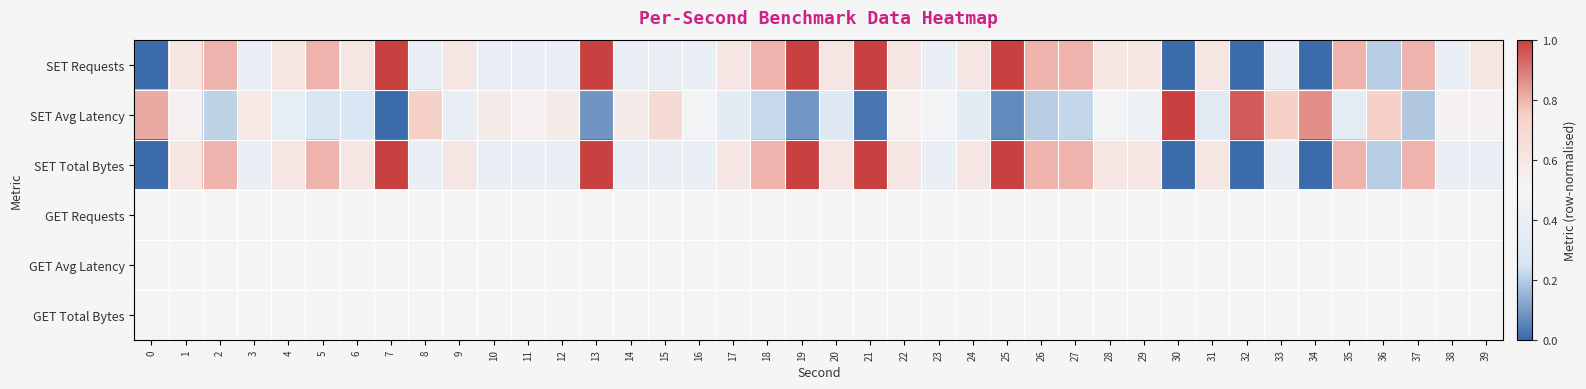

What is the spread (max minus min) of values at 31?

0.3